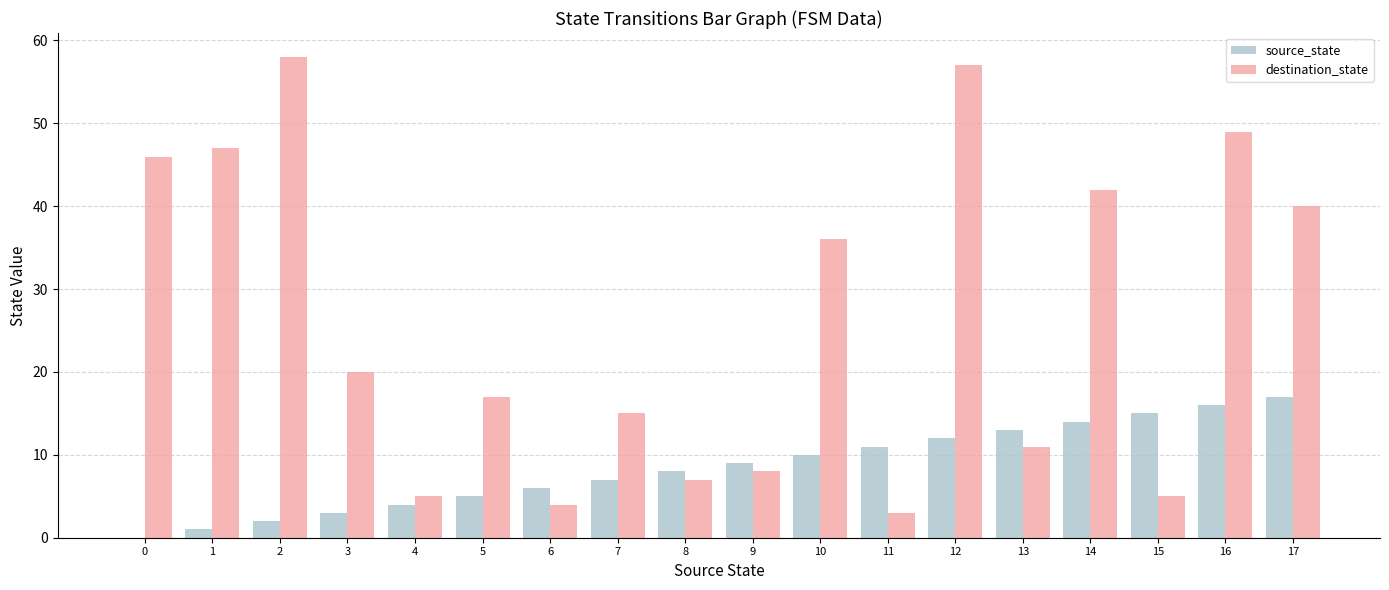

What is the total value across all series at 3?

23